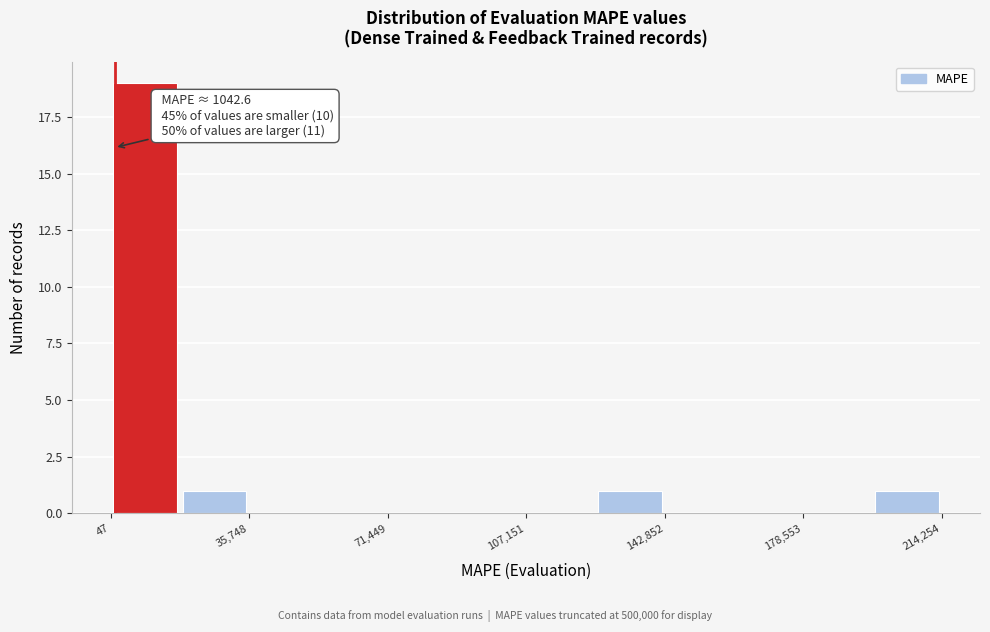

Read against the x-axis, roughly where is the centre of the tallest bar?

10000